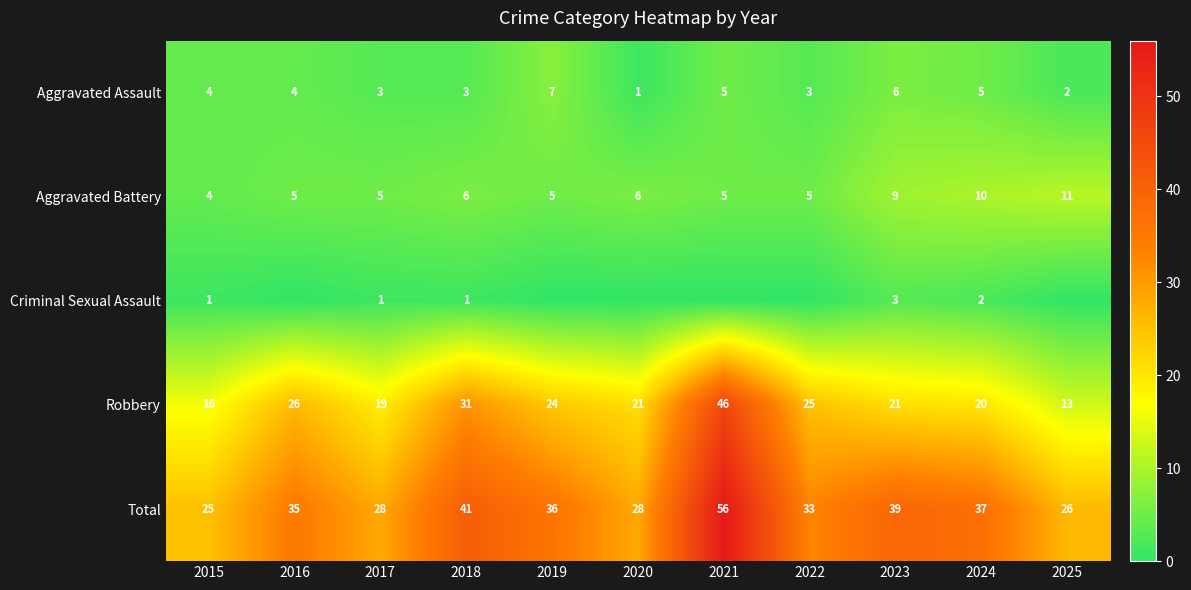

At which category is the sum across all series the highest?

2021